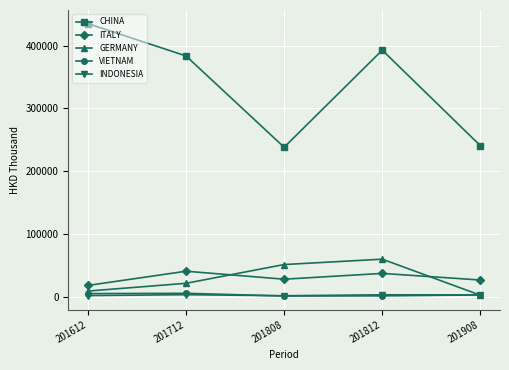

Which series has the widest spread of values?

CHINA